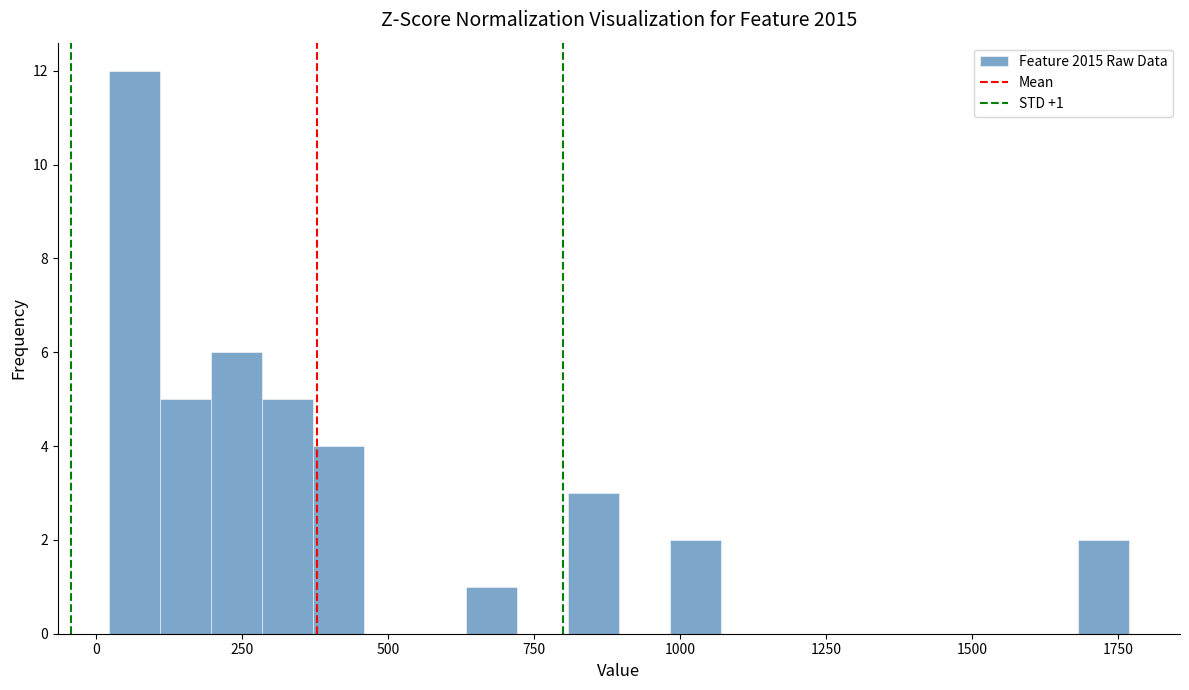

Around what value on the x-axis is the tallest bar? Give the approximate position of its centre, as read against the axis.

50